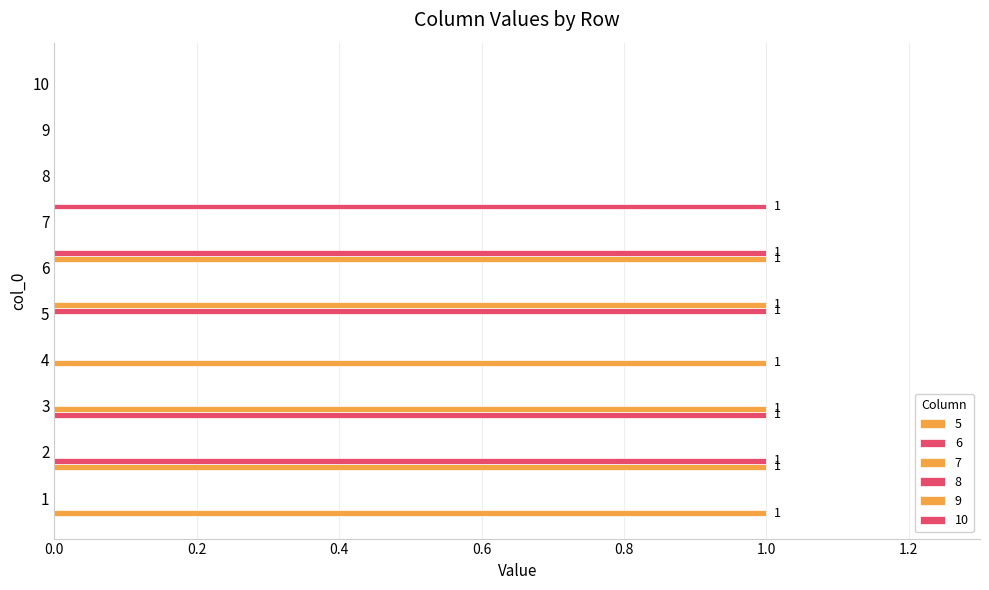

How many data points does each series have?

10